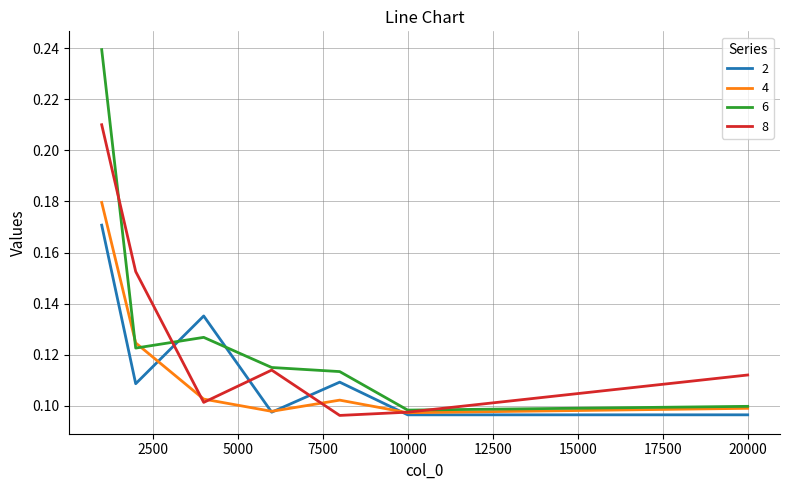

Is this an area chart (filled region under the line)?

No